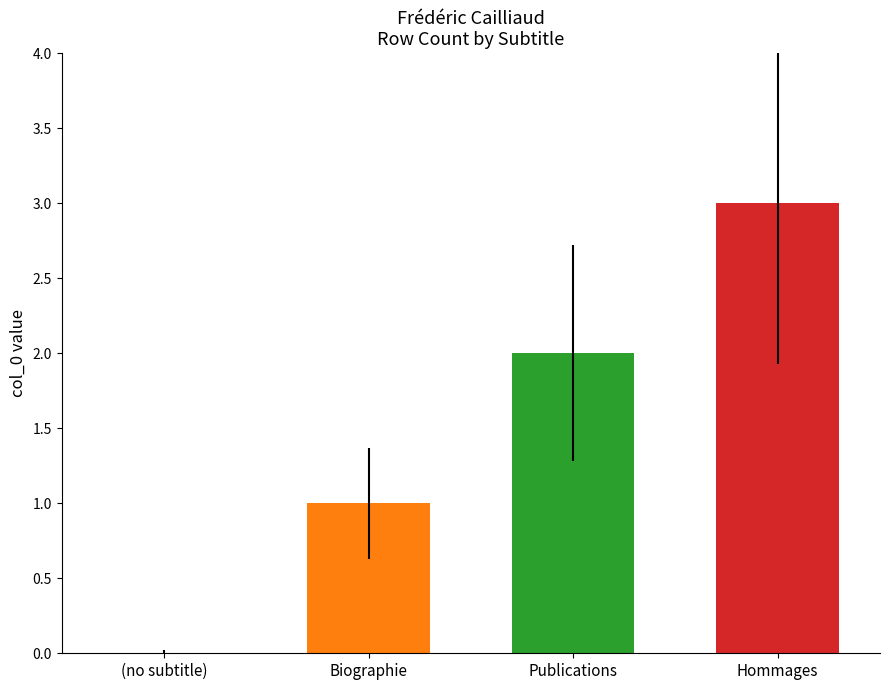

List the labels in order of value, smallest first.

(no subtitle), Biographie, Publications, Hommages